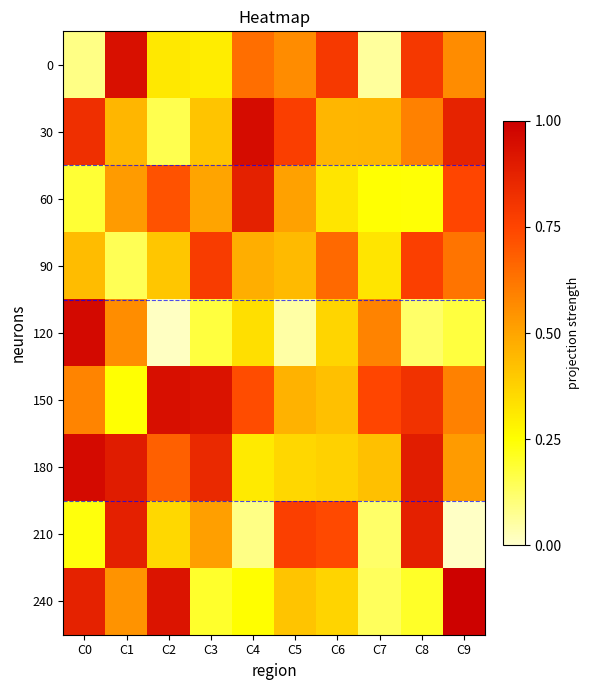

Which series has the widest spread of values?

120